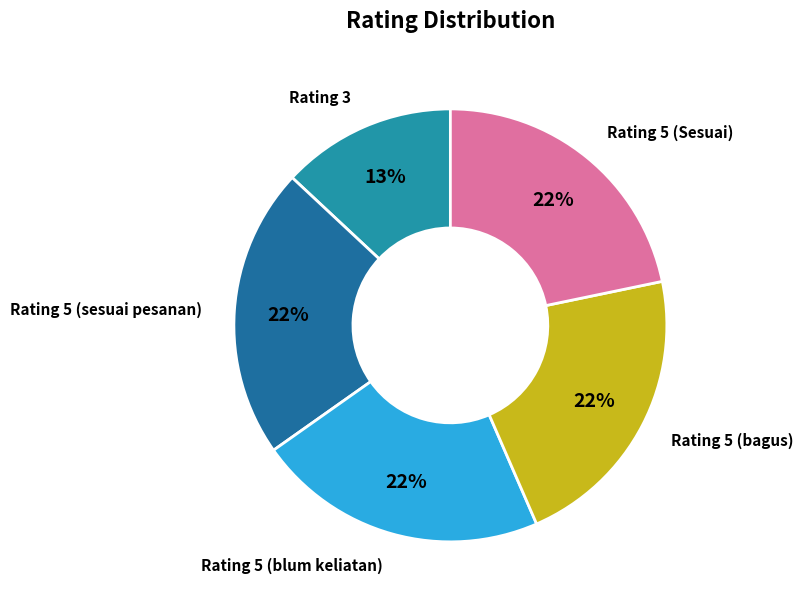

Is the sum of Rating 5 (Sesuai) and Rating 5 (sesuai pesanan) greater than half?

No